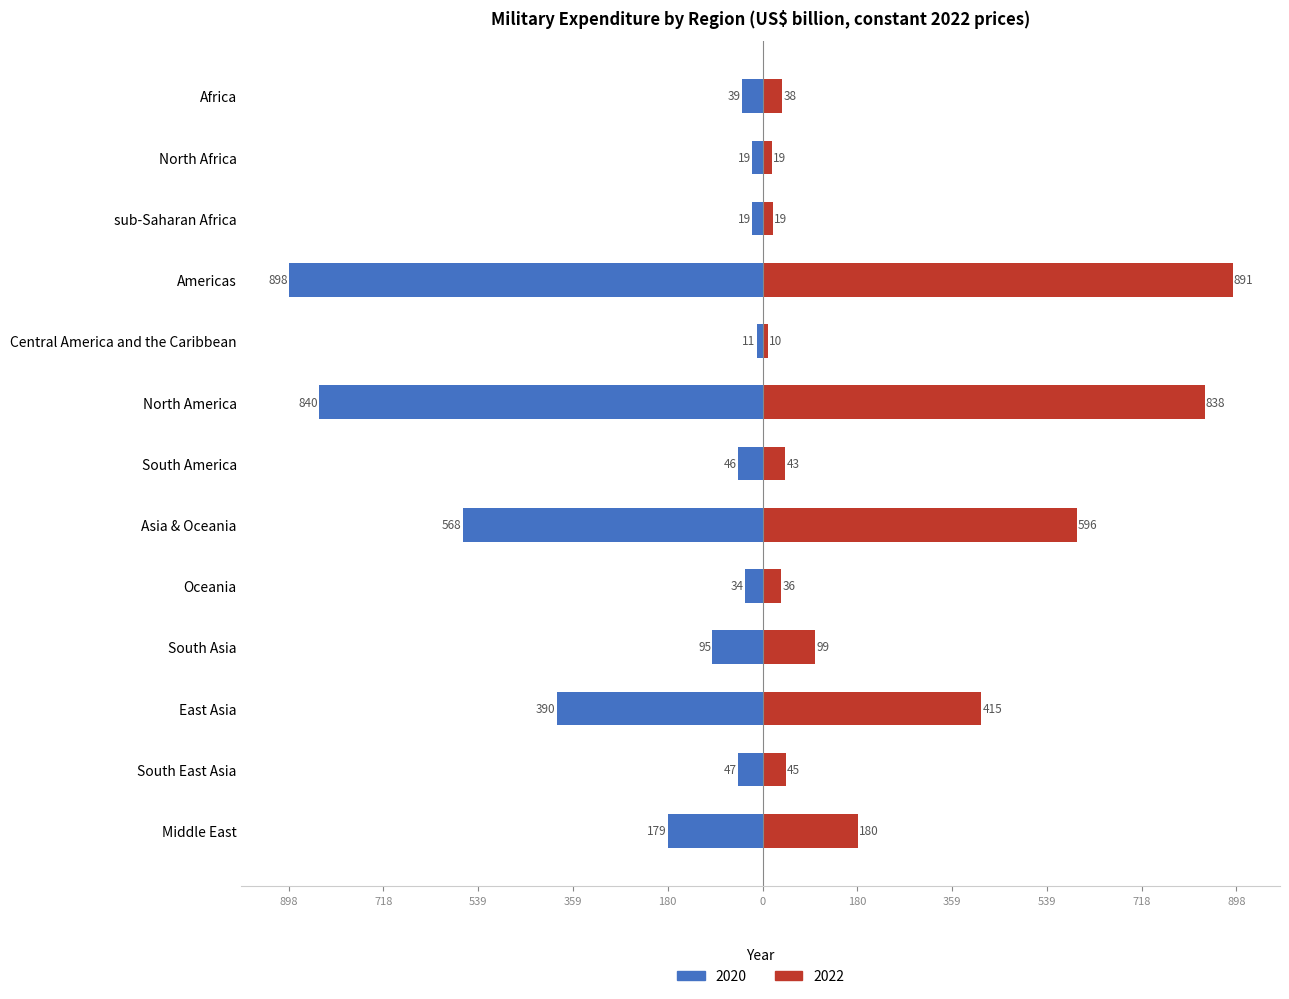

What is the highest value of the 2022 series?

891.1